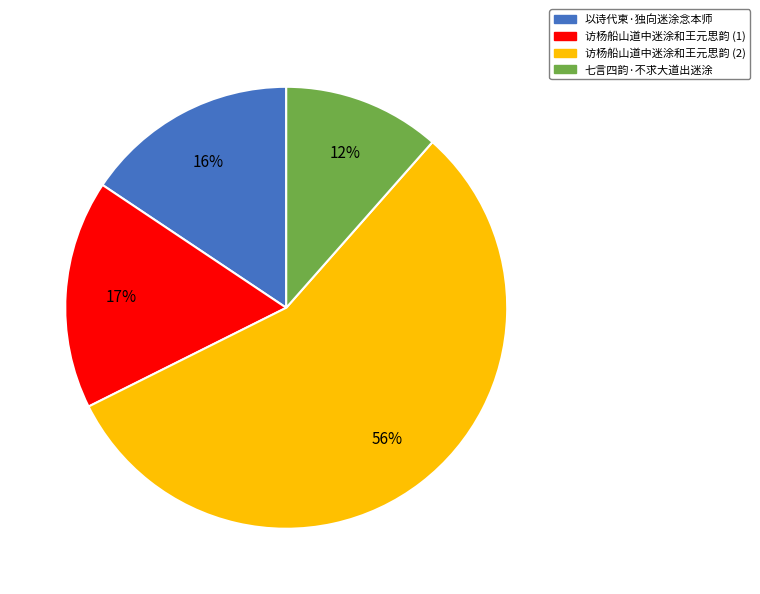

To the nearest percent, what is the average slice percentage?

25%